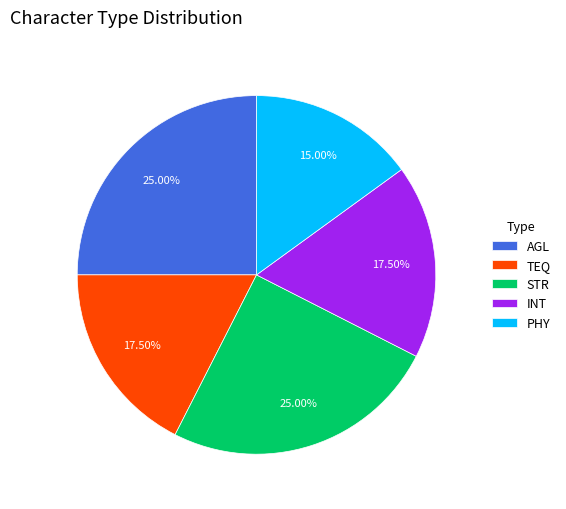

Which has a higher value, PHY or TEQ?

TEQ